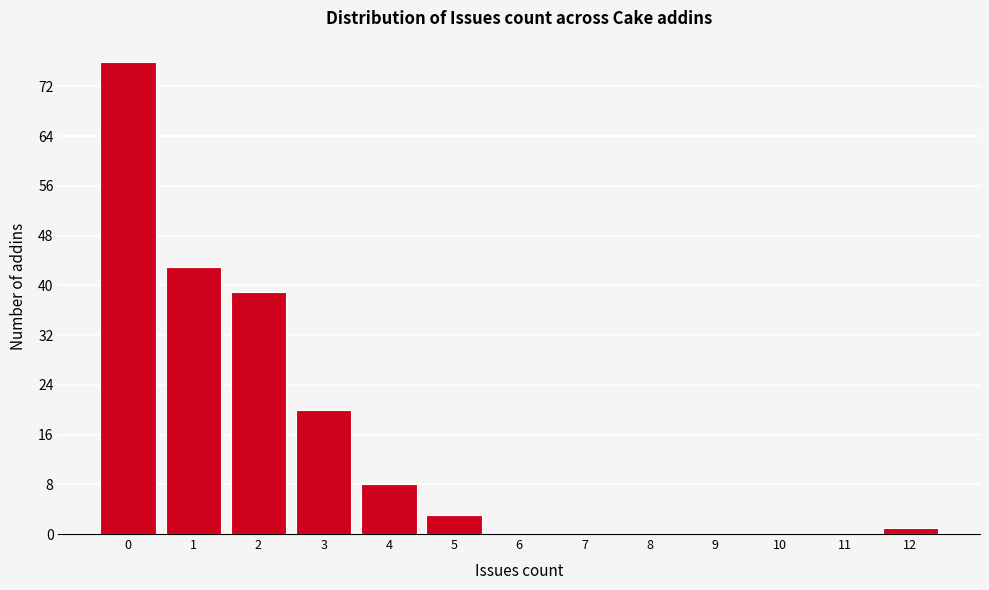

Which range on the x-axis has the tallest bar?

-0.5 to 0.5